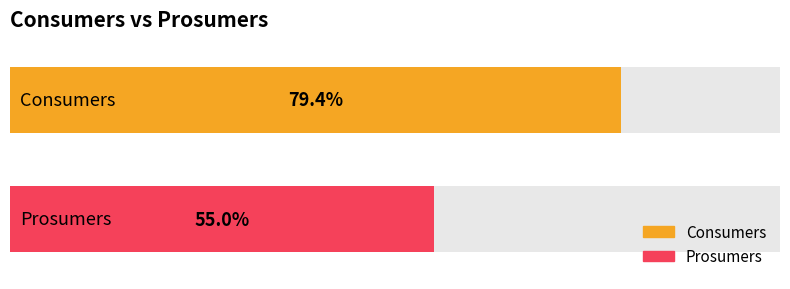

Is the value of Prosumers at 11 greater than the value of Consumers at 4?

No